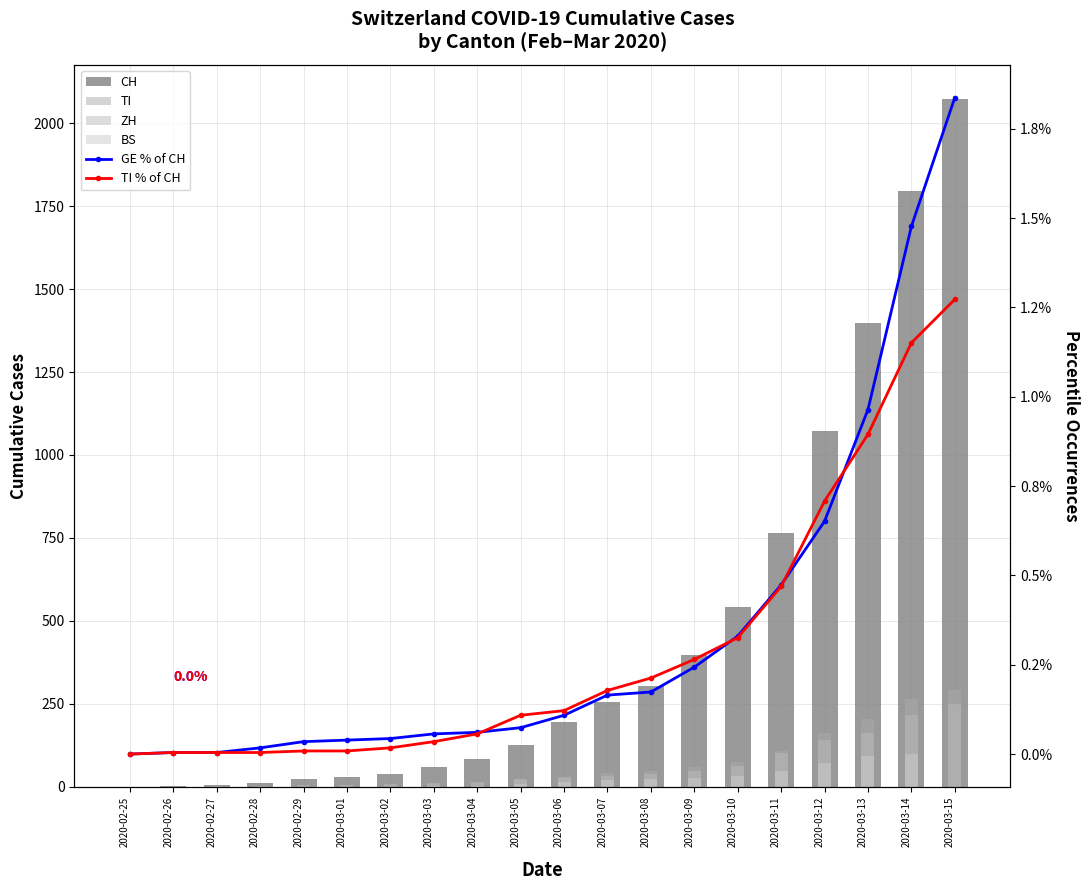

What is the difference between the second highest and minimum values in the CH series?

1795.0